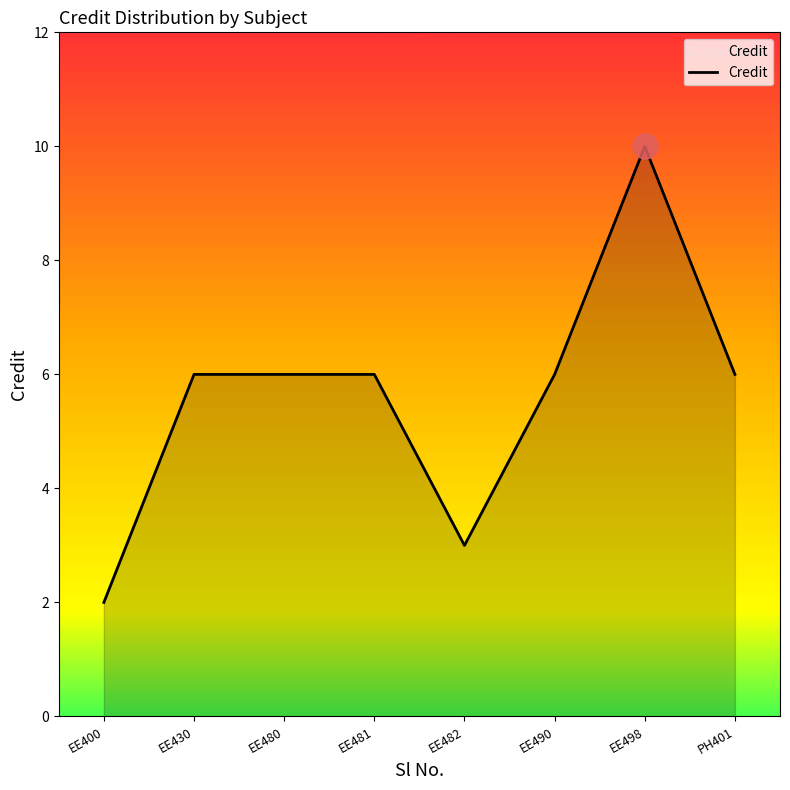

What is the approximate value at EE481?

6